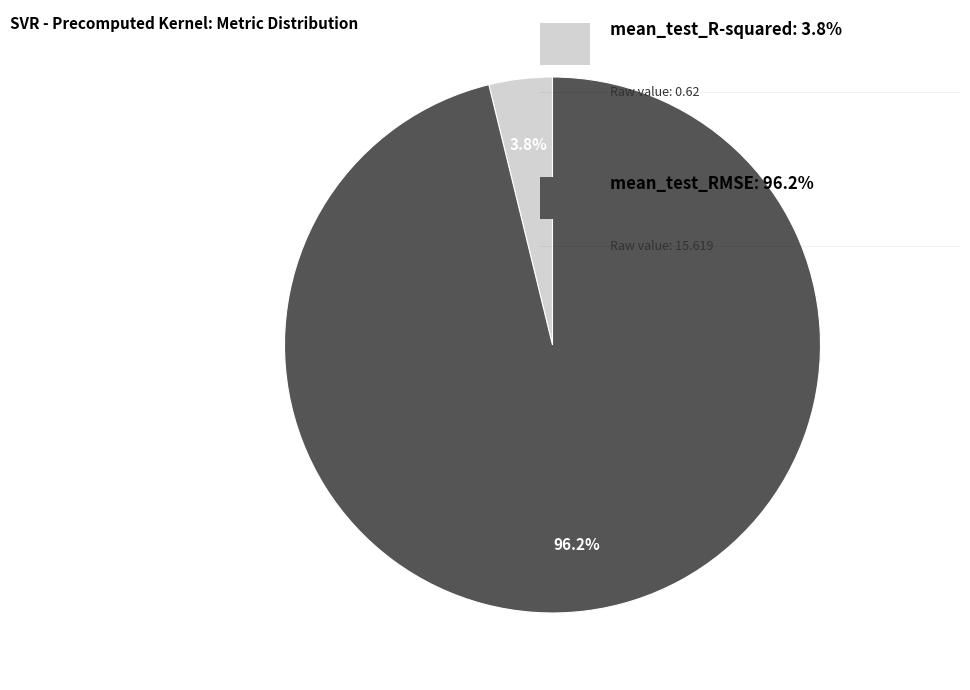

Is there any slice that represents more than half of the pie?

Yes